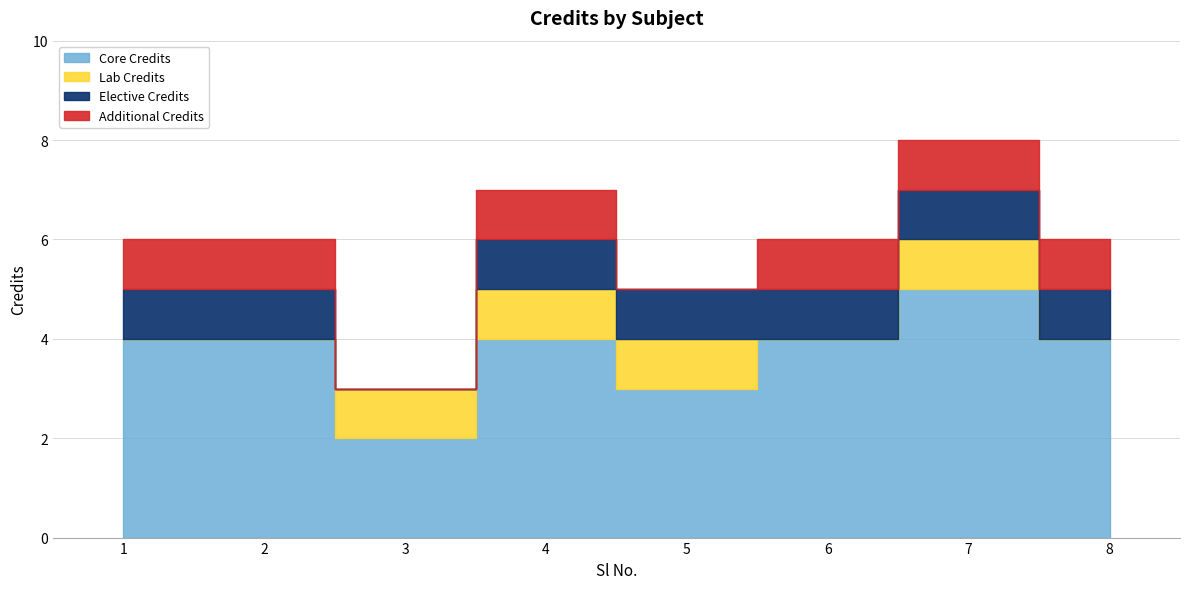

What is the sum of the values at 4 and 3?

10